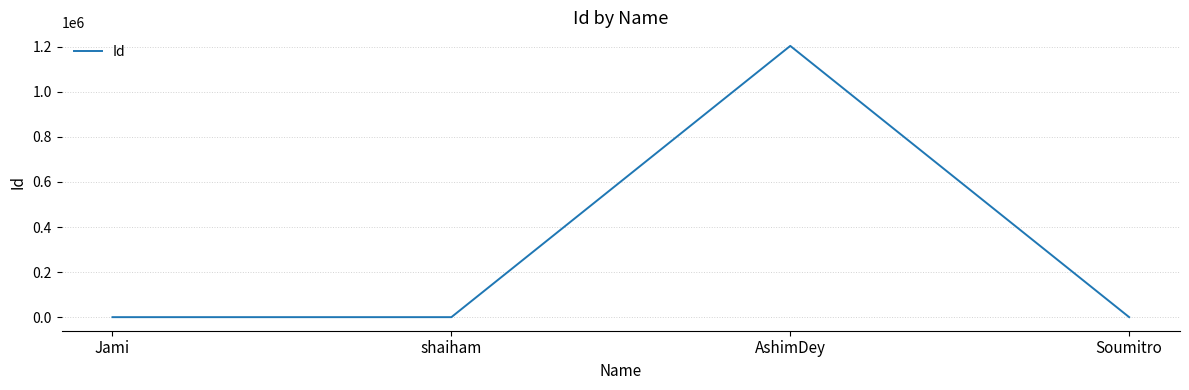

The chart shows a value of 2130565 at AshimDey. True or false?

False